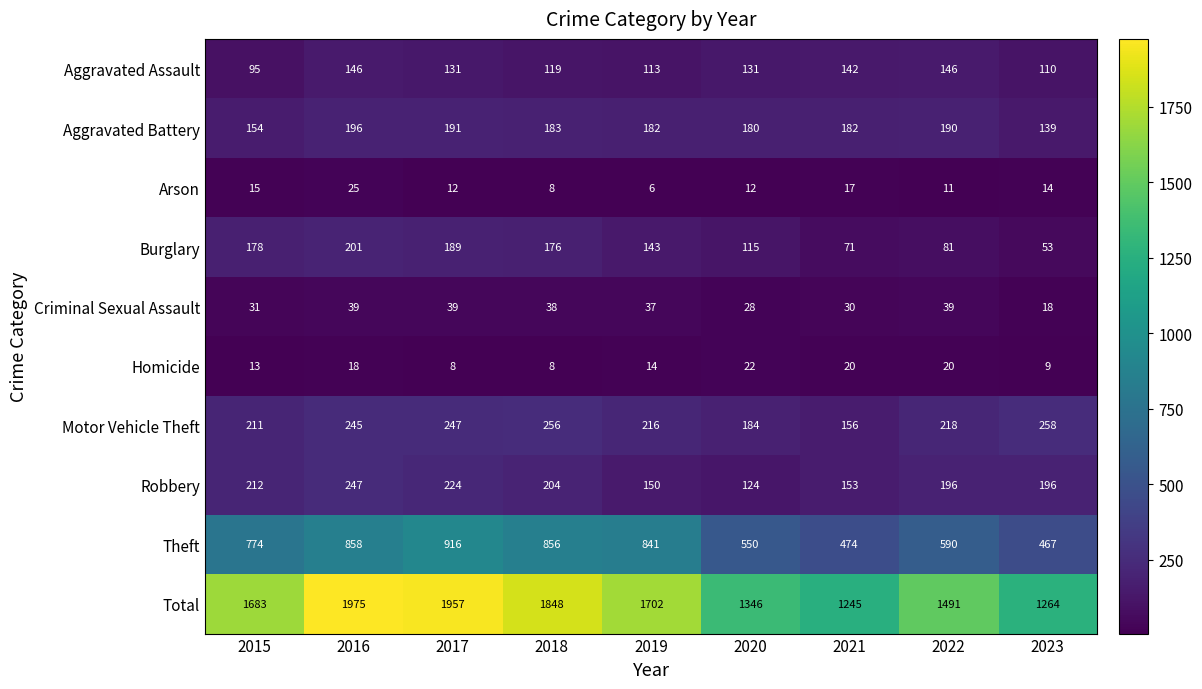

What is the spread (max minus min) of values at 2018?

1840